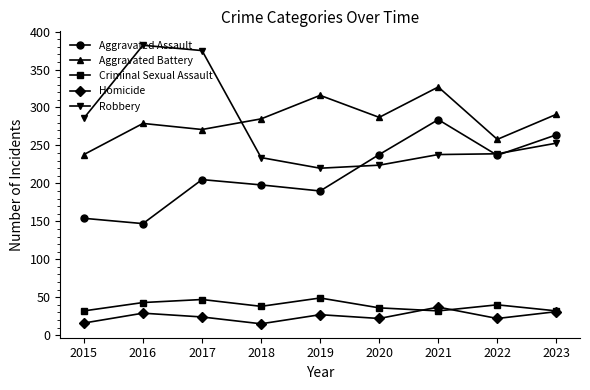

Is this an area chart (filled region under the line)?

No